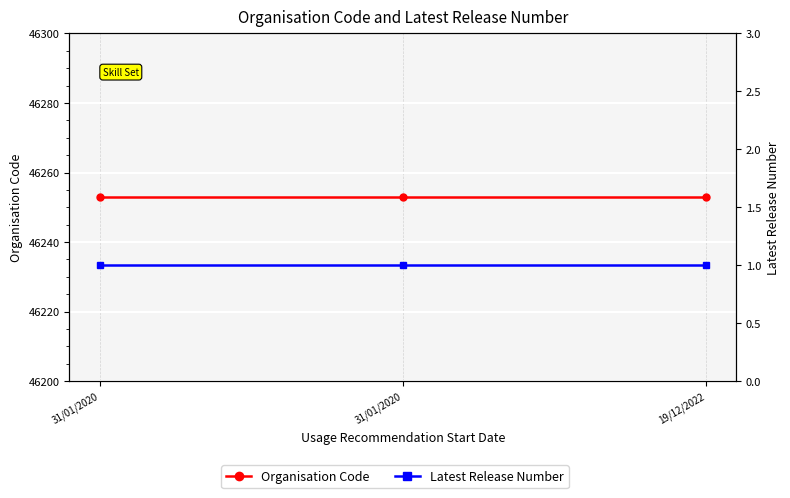

How many data points does each series have?

3